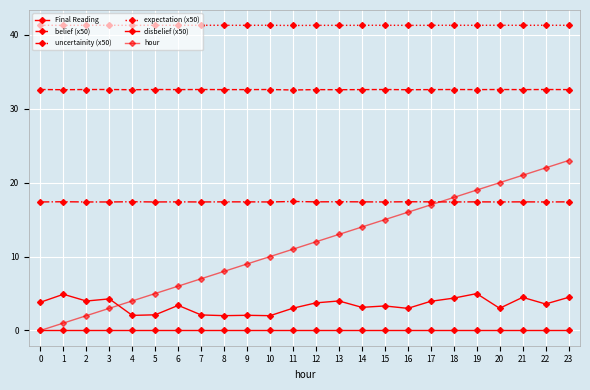

How many lines are shown in the chart?

6